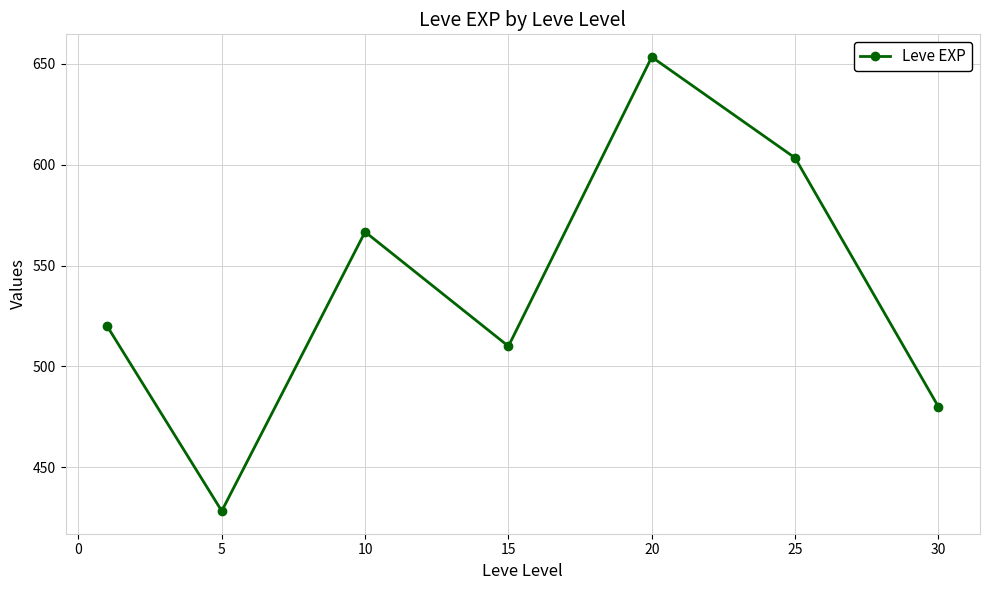

How many interior local valleys (lower than both neighbors) does the data have?

2